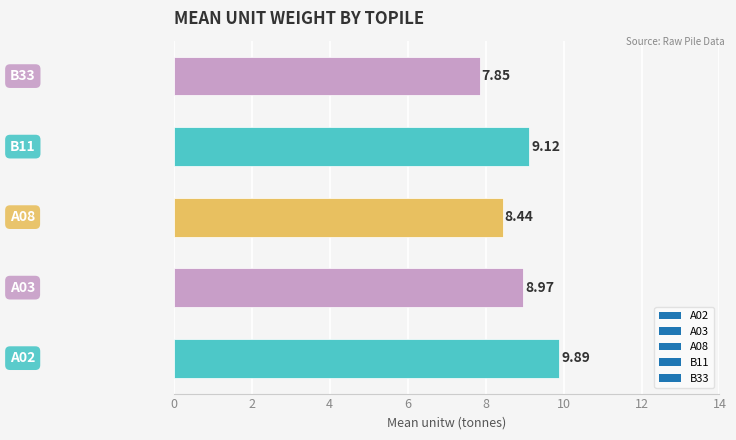

How many series are shown in this chart?

1